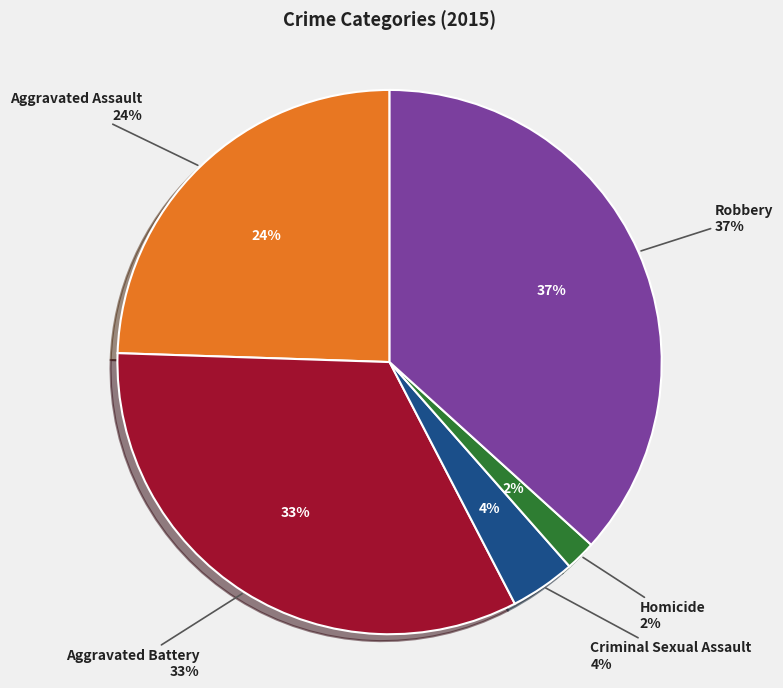

How many slices are in this pie chart?

5